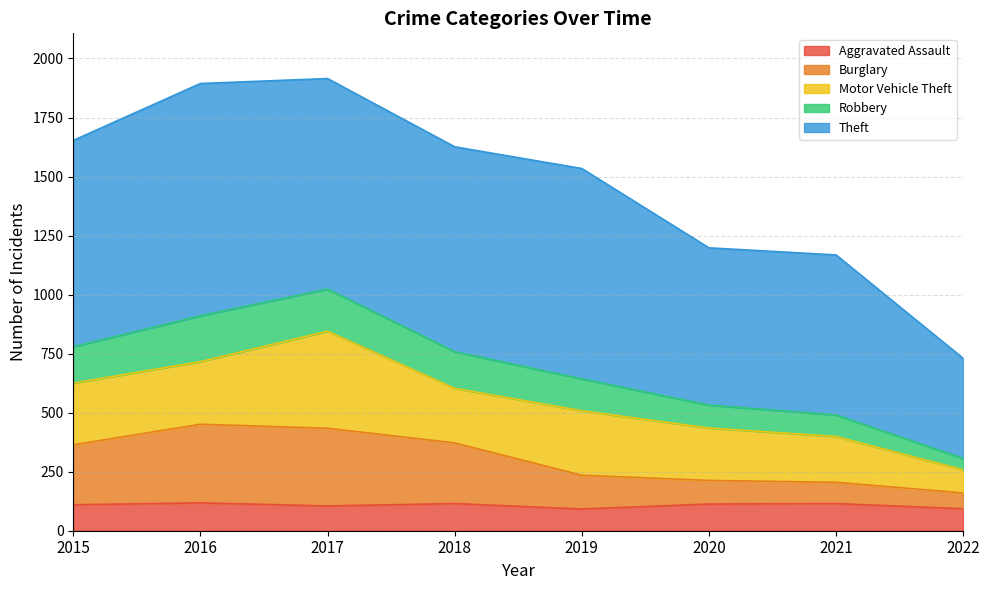

The Aggravated Assault series shows 113 at 2020. True or false?

True